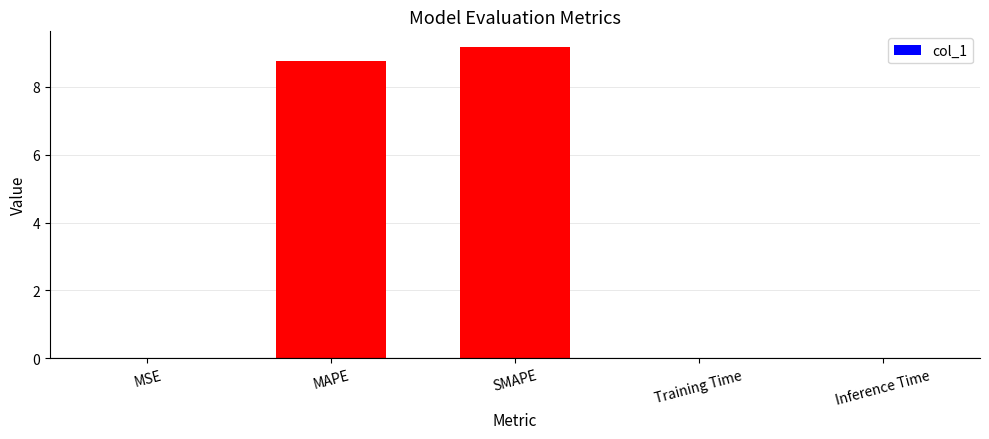

Which label corresponds to the largest value in the chart?

SMAPE